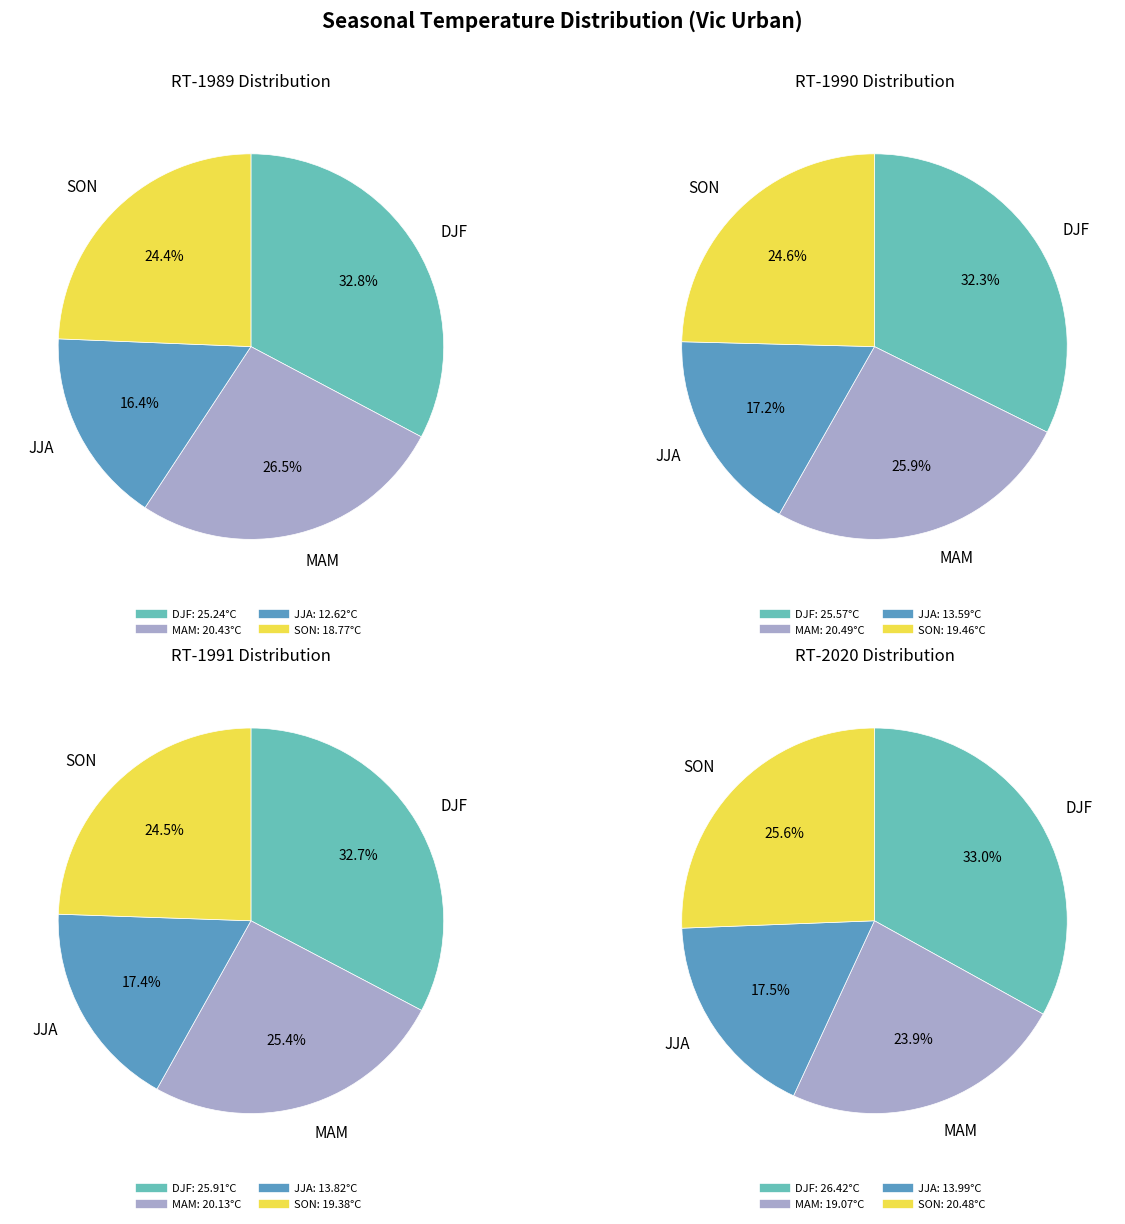

Which series has the largest range (max minus min)?

RT-1989